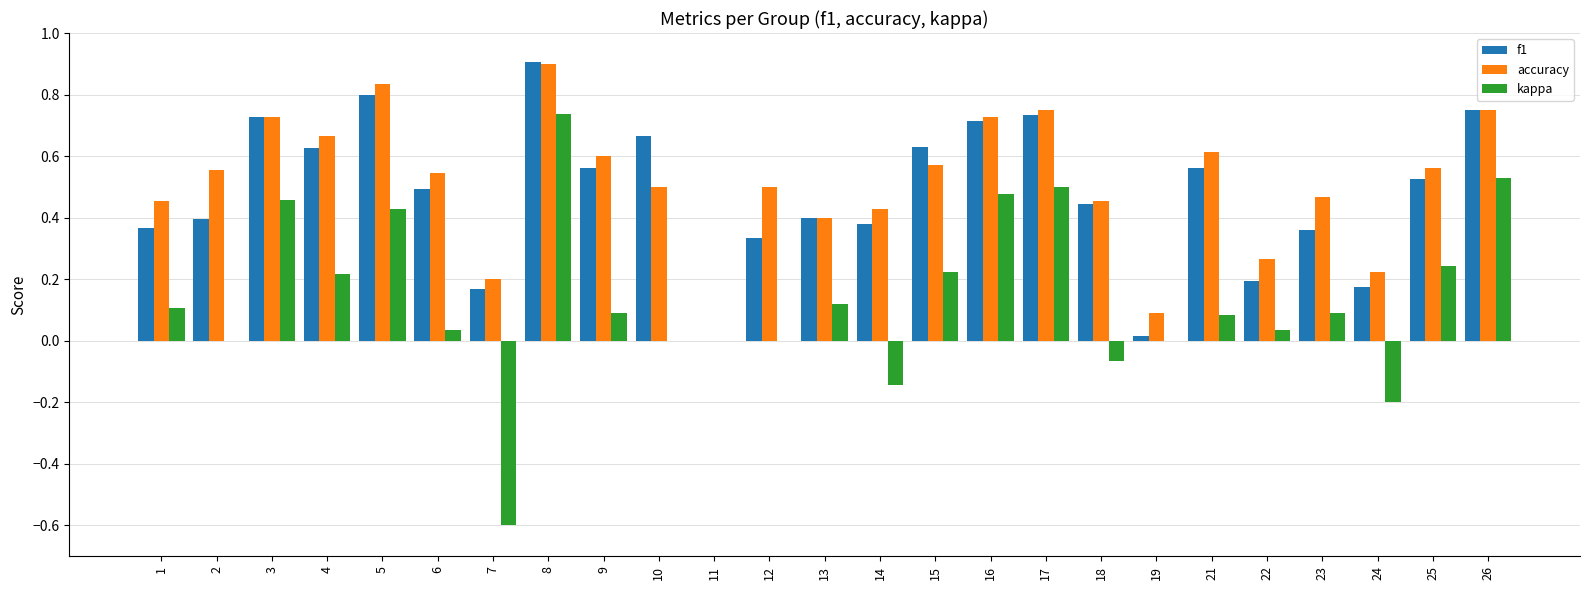

What is the sum of all kappa values?

3.4